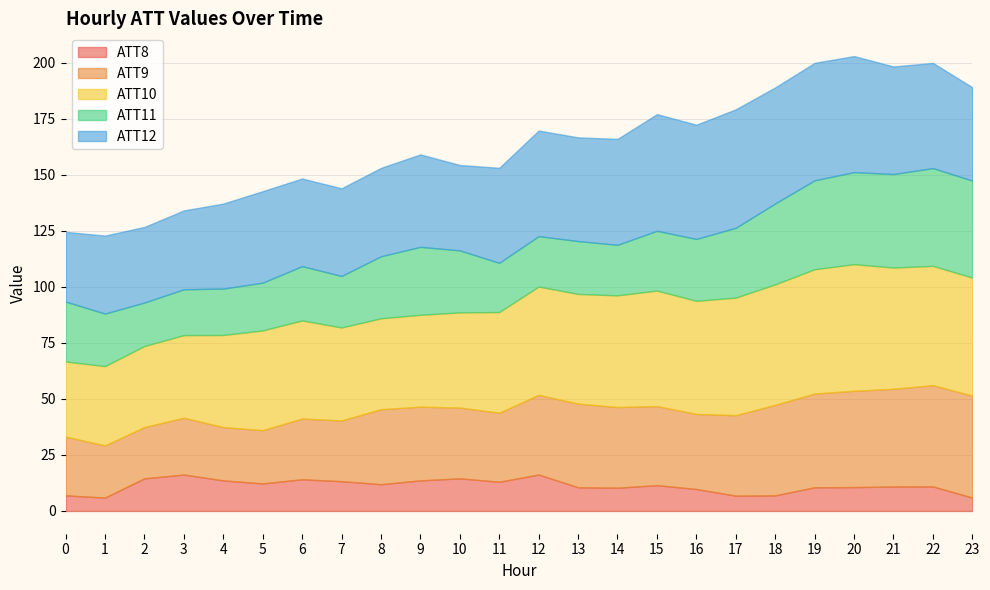

What is the highest value of the ATT8 series?

16.3